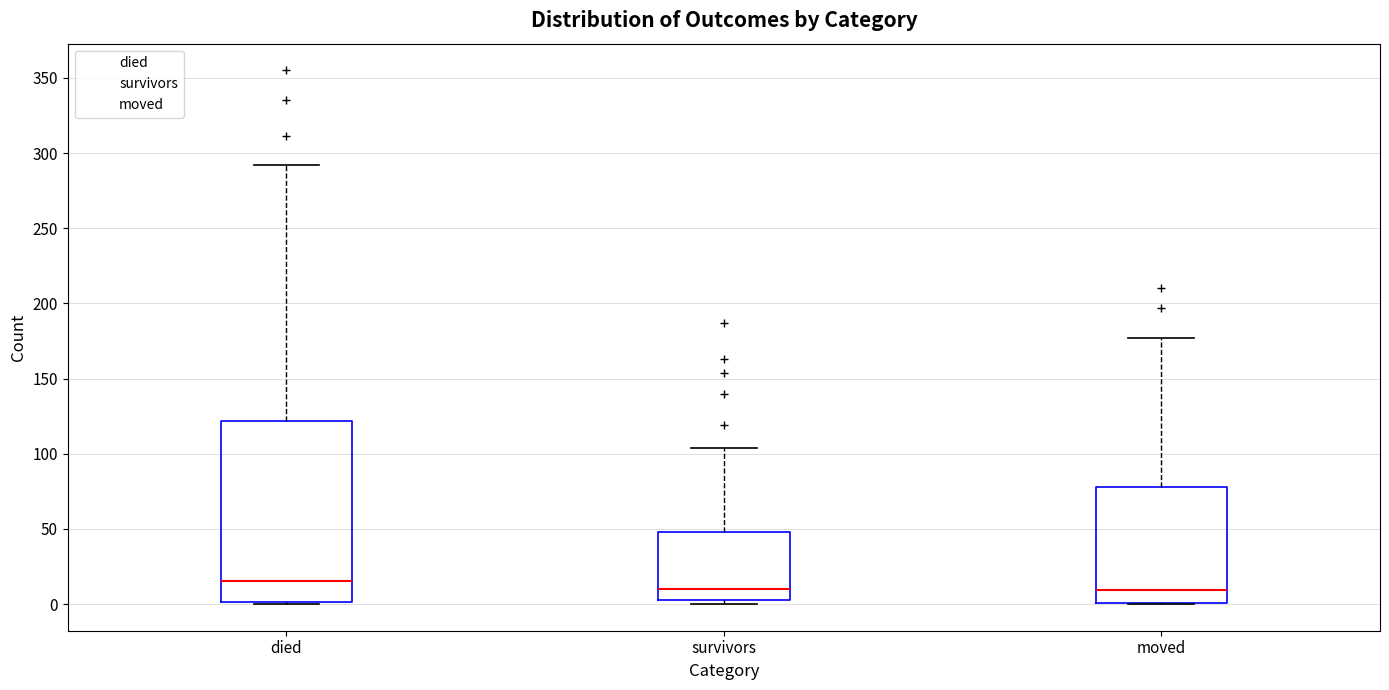

Comparing the boxes themselves (not the whiskers), which one is the tallest?

died